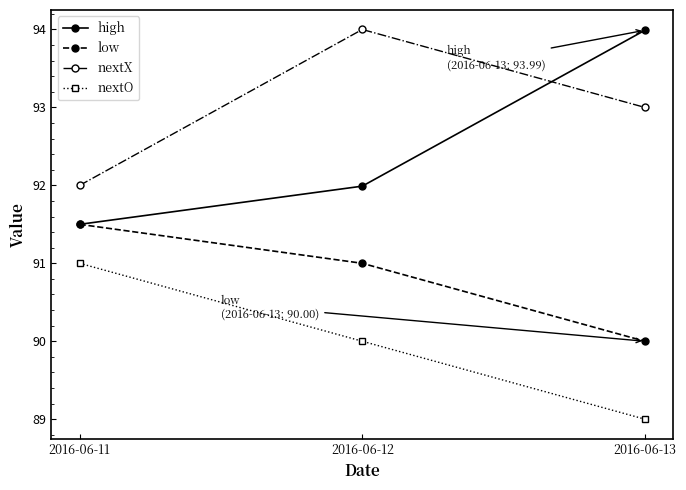

What is the value of the low point at the 3rd from the left?

90.0